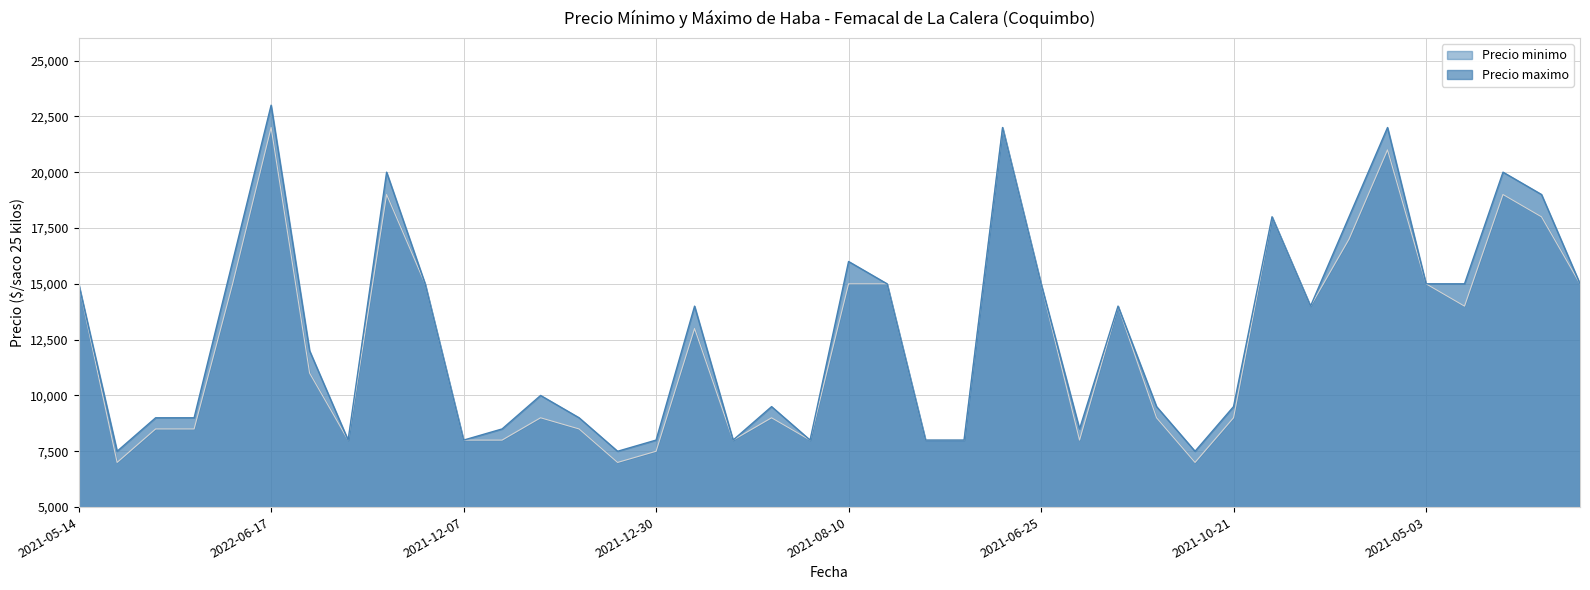

How many interior local valleys does the Precio minimo series have?

9